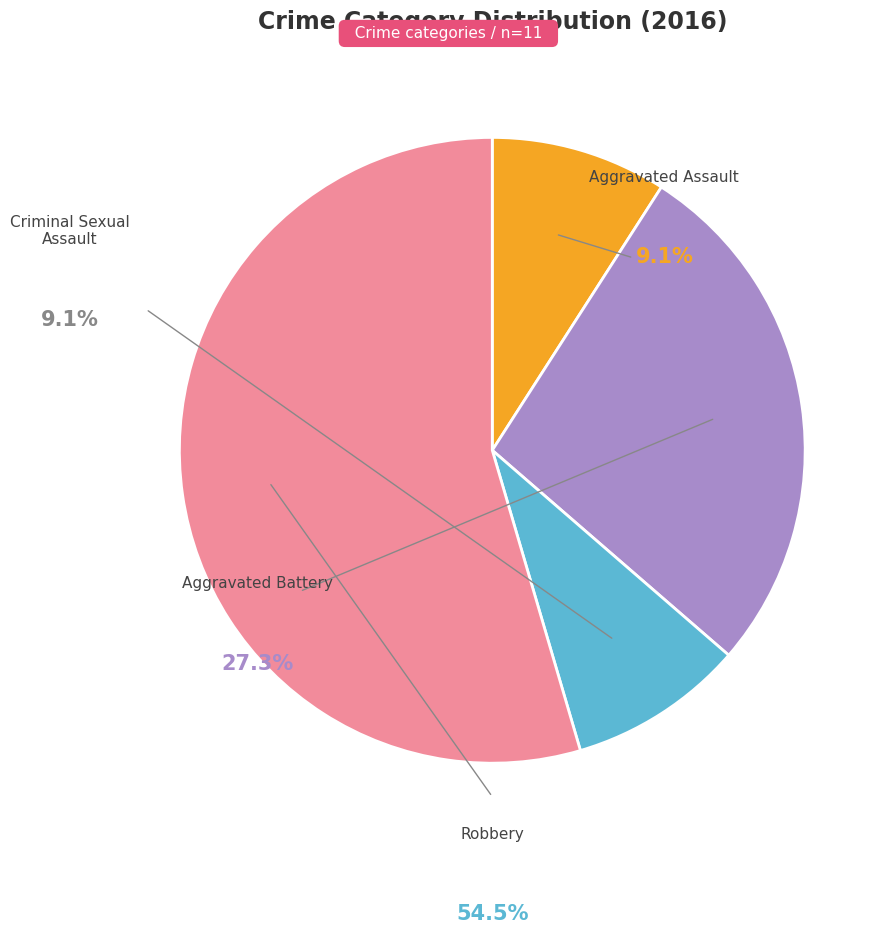

What is the change in value from Aggravated Assault to Aggravated Battery?

+2